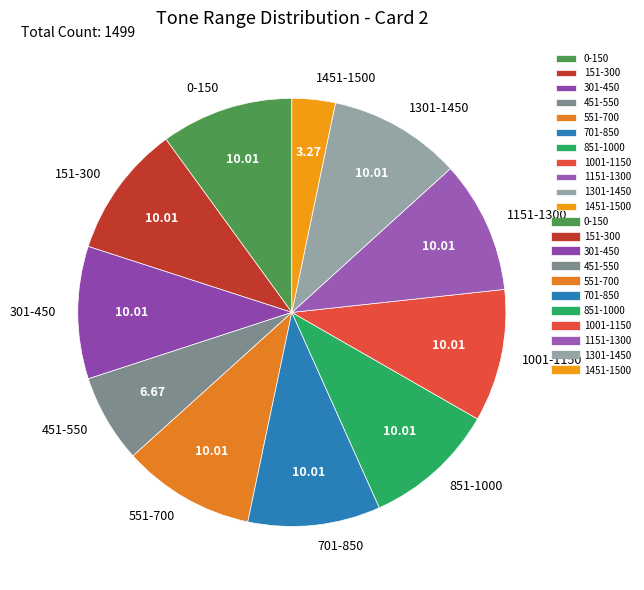

Is the sum of 851-1000 and 1001-1150 greater than half?

No